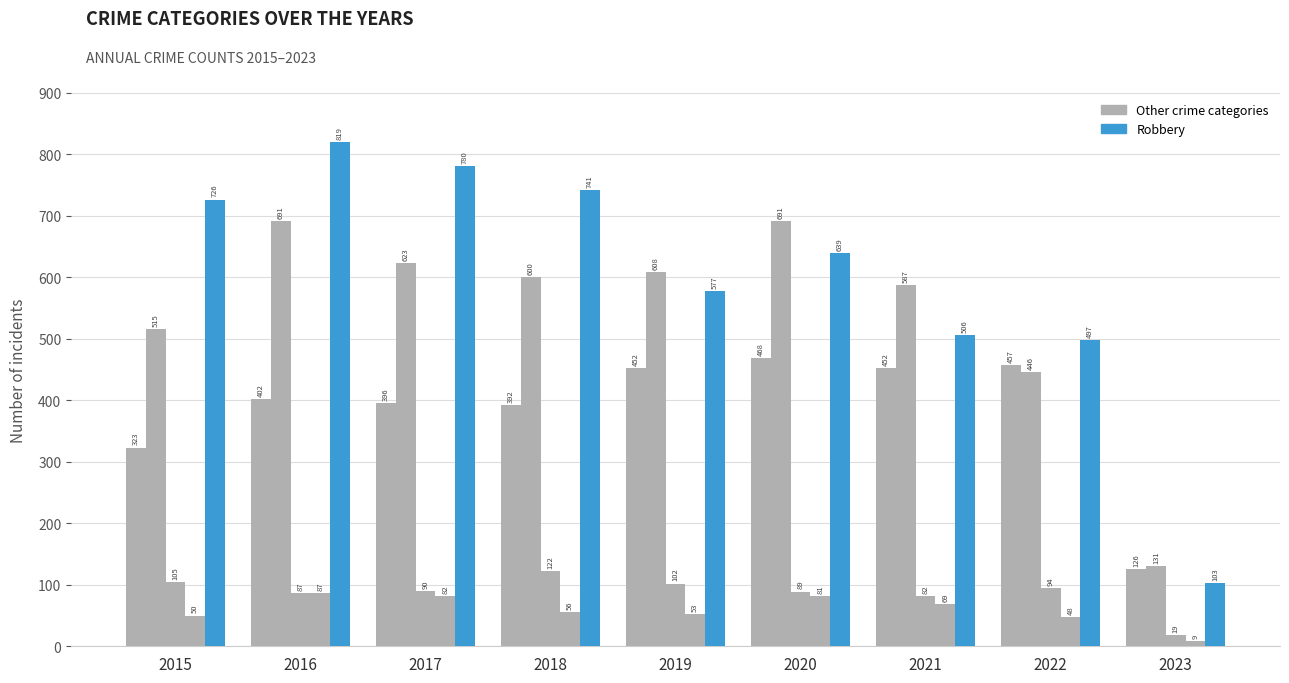

Reading right to left, transcribe all the data shown in this chart.

Aggravated Assault: 2023=126	2022=457	2021=452	2020=468	2019=452	2018=392	2017=396	2016=402	2015=323
Aggravated Battery: 2023=131	2022=446	2021=587	2020=691	2019=608	2018=600	2017=623	2016=691	2015=515
Criminal Sexual Assault: 2023=19	2022=94	2021=82	2020=89	2019=102	2018=122	2017=90	2016=87	2015=105
Homicide: 2023=9	2022=48	2021=69	2020=81	2019=53	2018=56	2017=82	2016=87	2015=50
Robbery: 2023=103	2022=497	2021=506	2020=639	2019=577	2018=741	2017=780	2016=819	2015=726